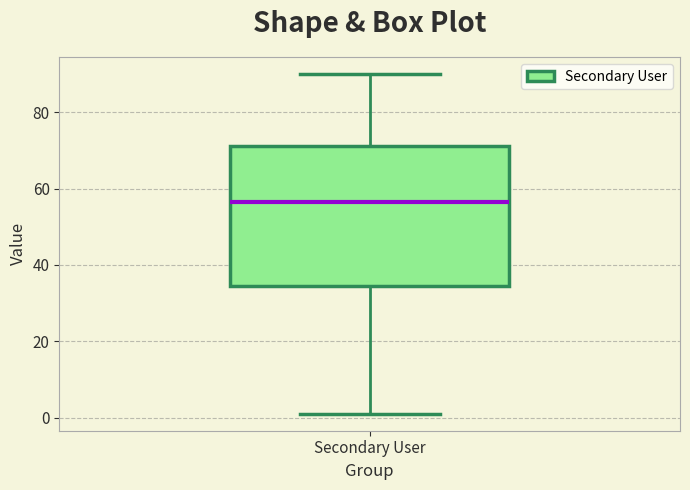

Read this box plot against the y-axis: the position of the median line, the range covered by the box, and the ends of both whiskers. The values are not printed on the chart, so give them approximately, as read against the axis.

median 56, box 34 to 72, whiskers 2 to 90